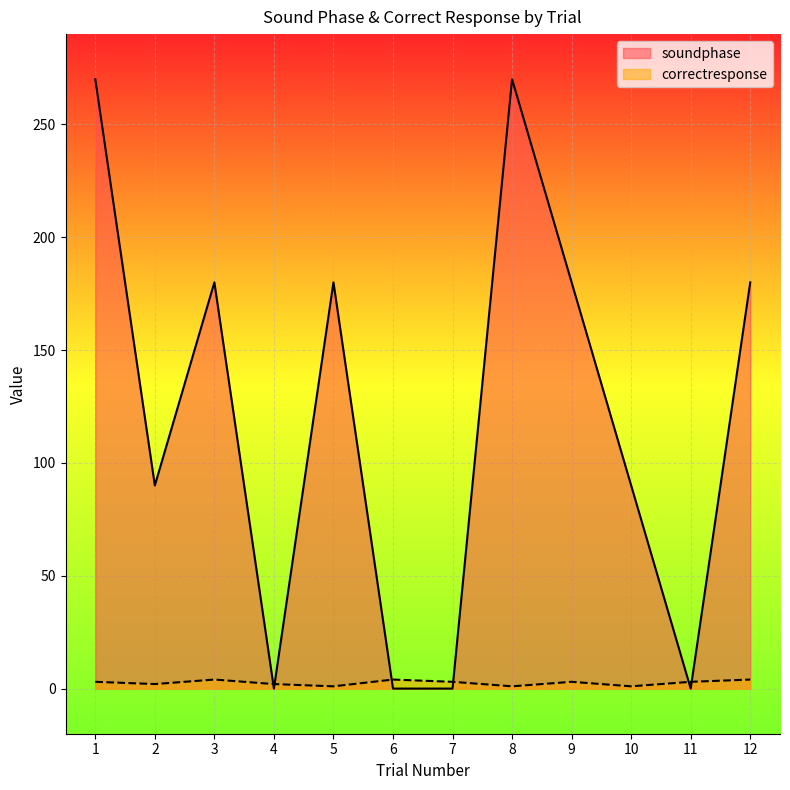

Which series has the largest range (max minus min)?

soundphase